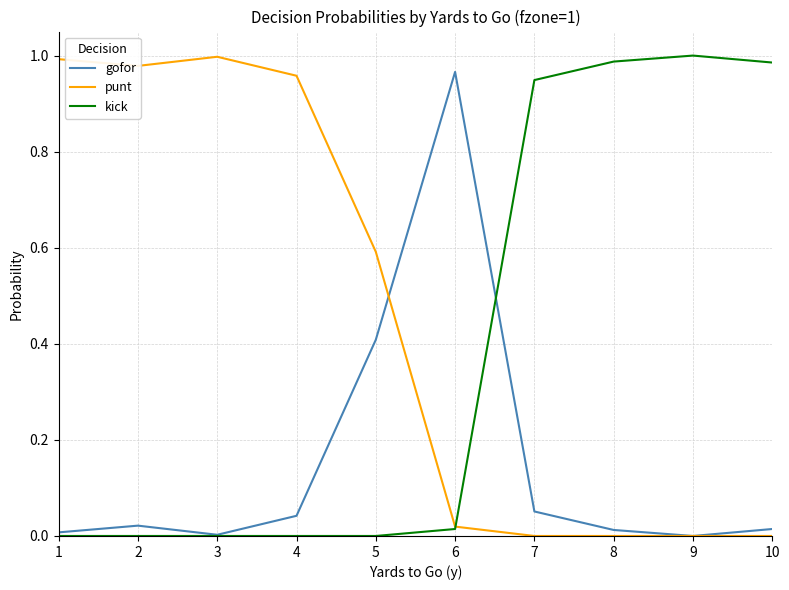

Rank the series at 7 from highest to lowest value.

kick, gofor, punt